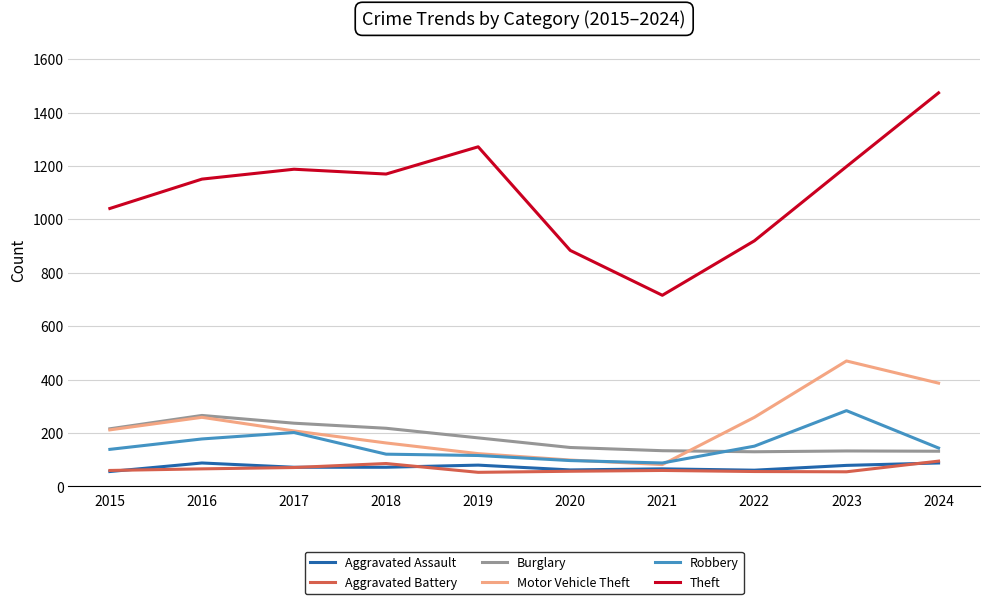

What is the minimum value for Aggravated Battery?

53